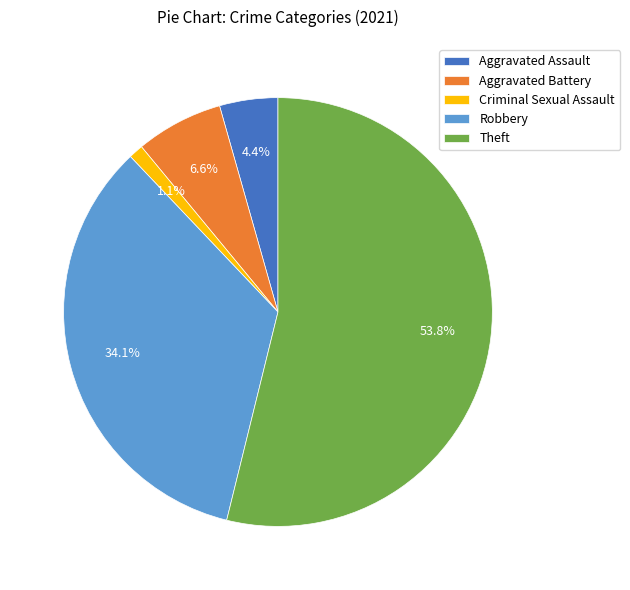

How many slices are in this pie chart?

5